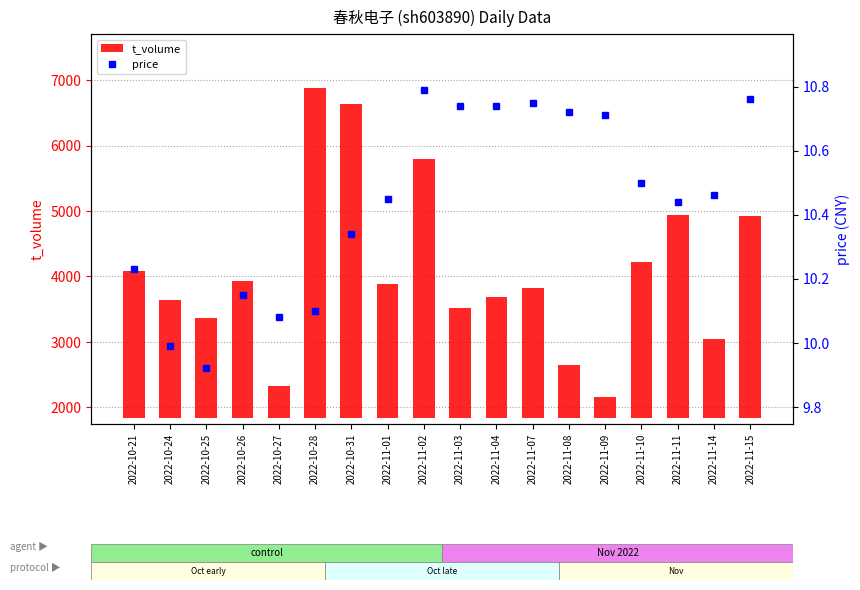

What are all the series names shown in the legend?

t_volume, price